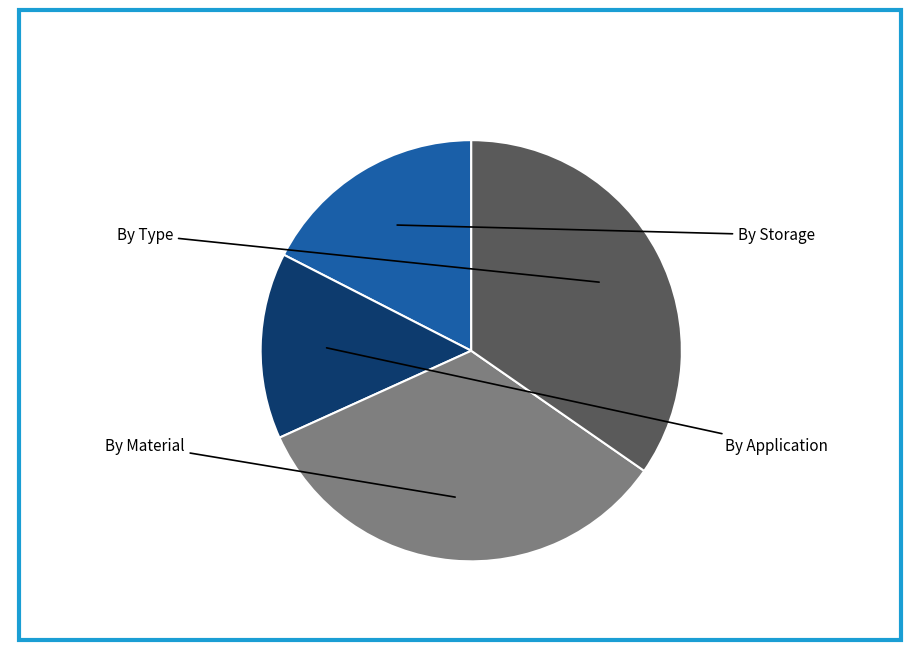

How many slices are in this pie chart?

4